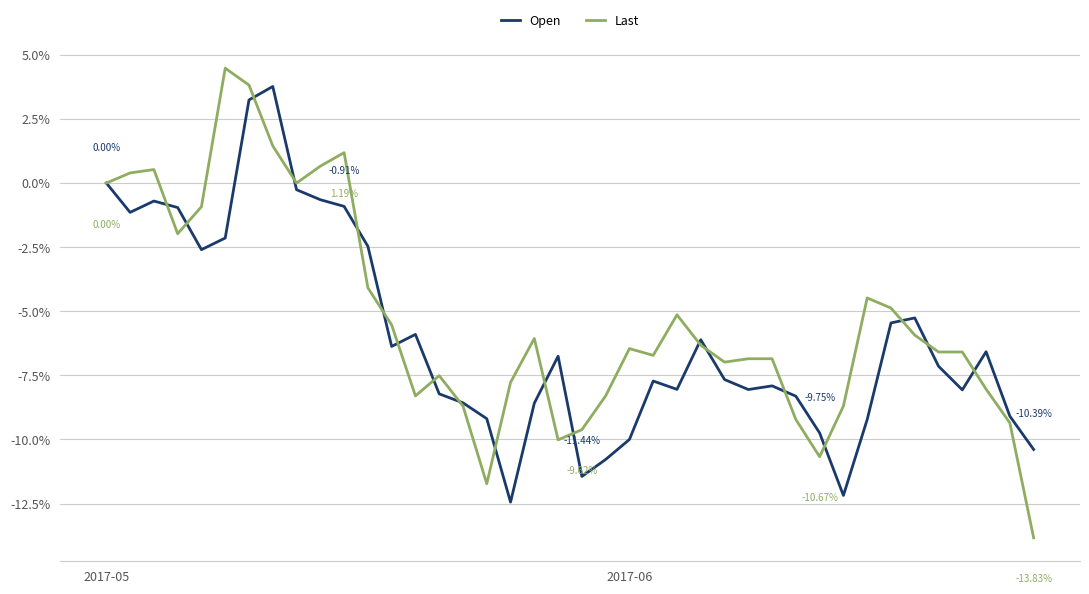

Which series has the widest spread of values?

Last